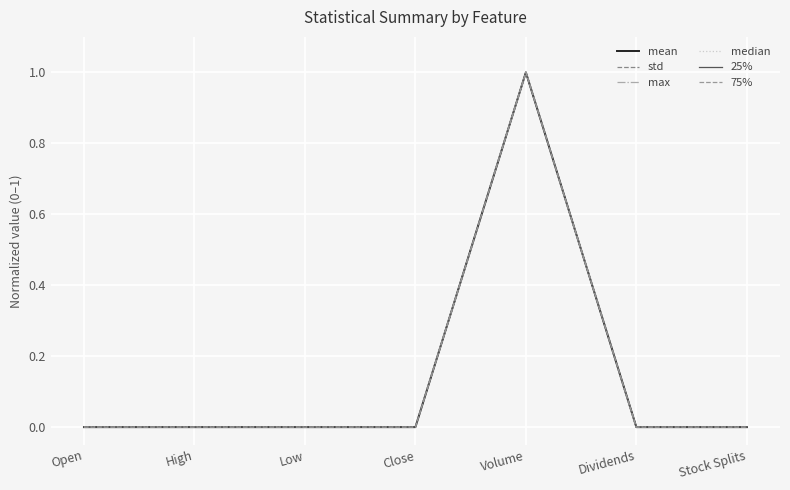

What position from the right is Dividends?

2